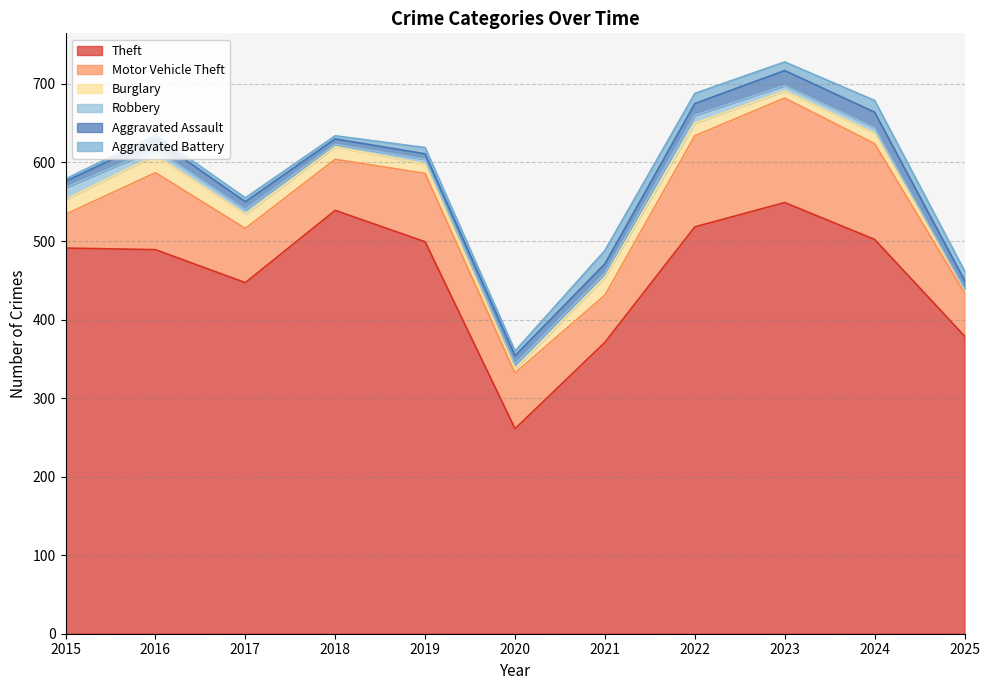

What is the value of the Motor Vehicle Theft point at the 7th from the left?

60